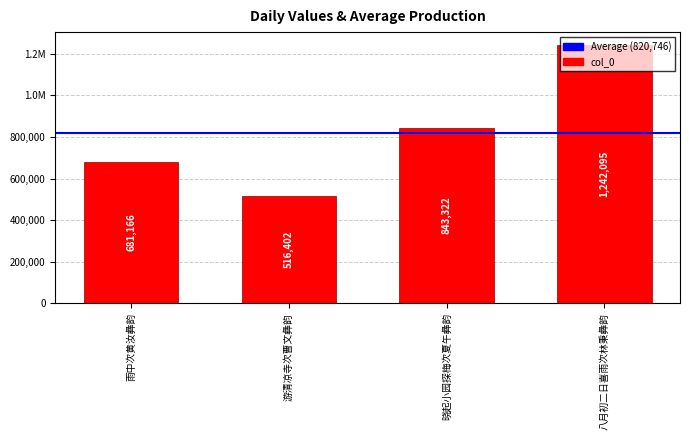

Rank the categories by value from lowest to highest.

游清凉寺次曹文彝韵, 雨中次黄汝彝韵, 晓起小园探梅次夏午彝韵, 八月初二日喜雨次林秉彝韵